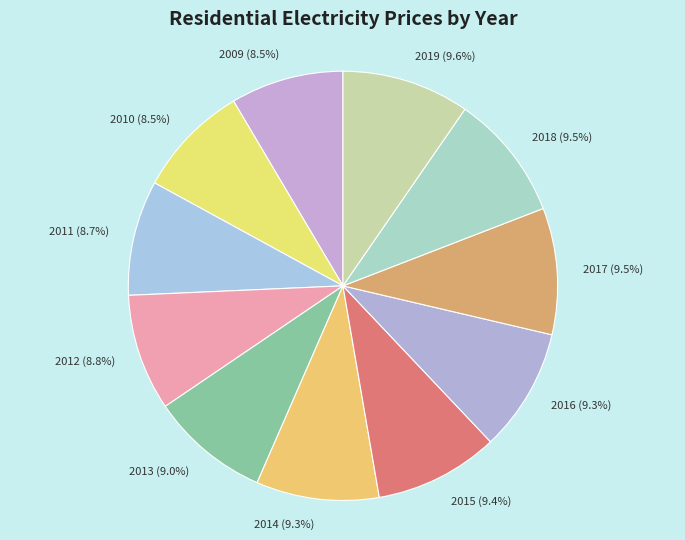

What portion of the pie excludes 2017 (9.5%)?

90.5%